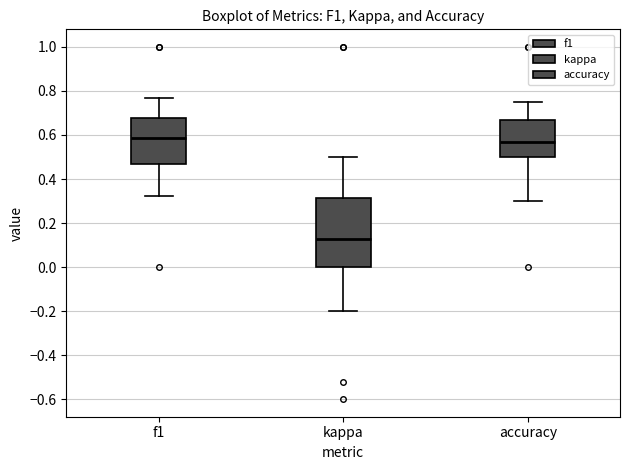

Reading left to right, transcribe this box plot: for each box, give where its median line is, the range the box spans, and where its two whiskers end, as read against the y-axis. The values are not printed on the chart, so give them approximately, as read against the axis.

f1: median 0.58, box 0.48 to 0.68, whiskers 0.32 to 0.76
kappa: median 0.12, box 0.00 to 0.32, whiskers -0.20 to 0.50
accuracy: median 0.56, box 0.50 to 0.66, whiskers 0.30 to 0.76